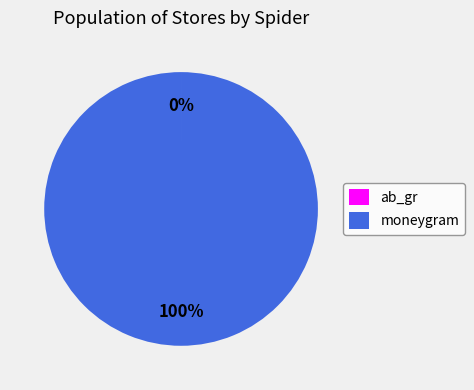

What is the largest slice in the pie chart?

moneygram